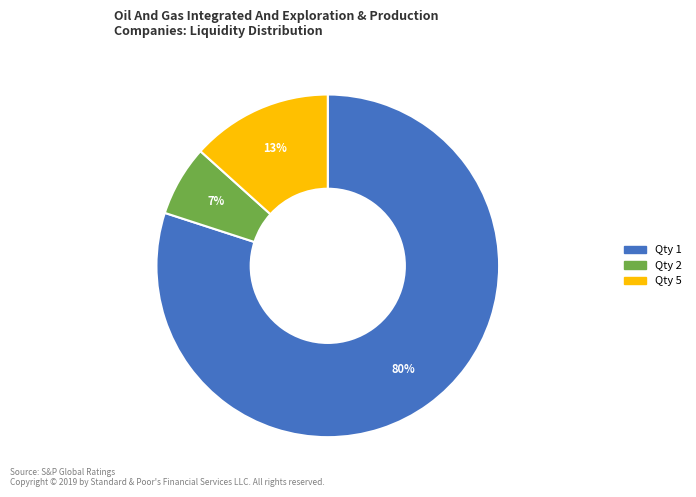

The Qty 5 slice represents 1% of the pie. True or false?

False